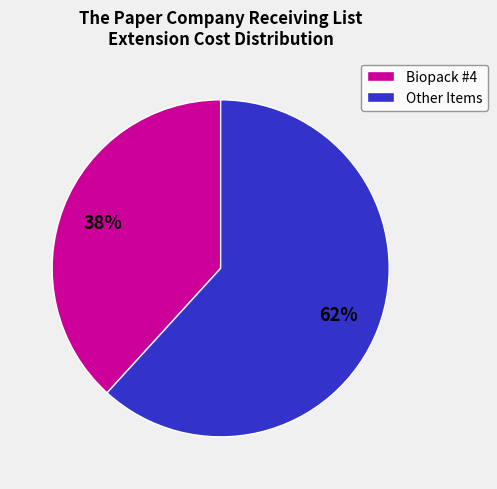

Is it true that Biopack #4 is 38% of the pie?

True